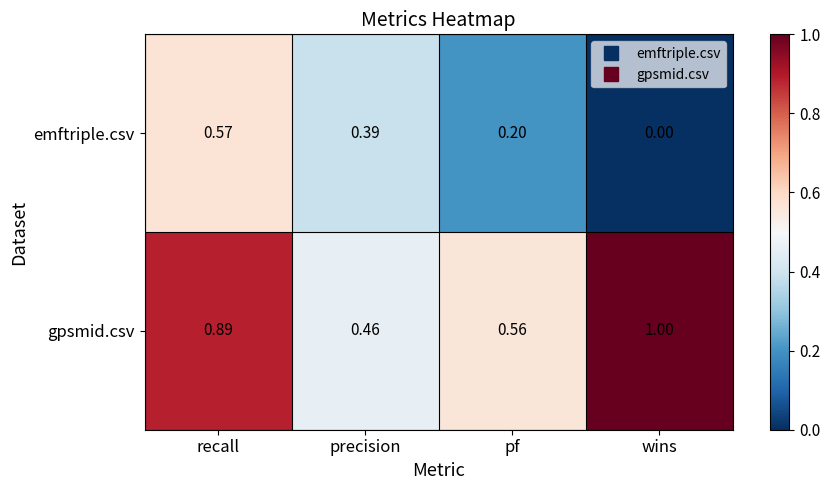

At which category does the chart reach its minimum across all series?

wins